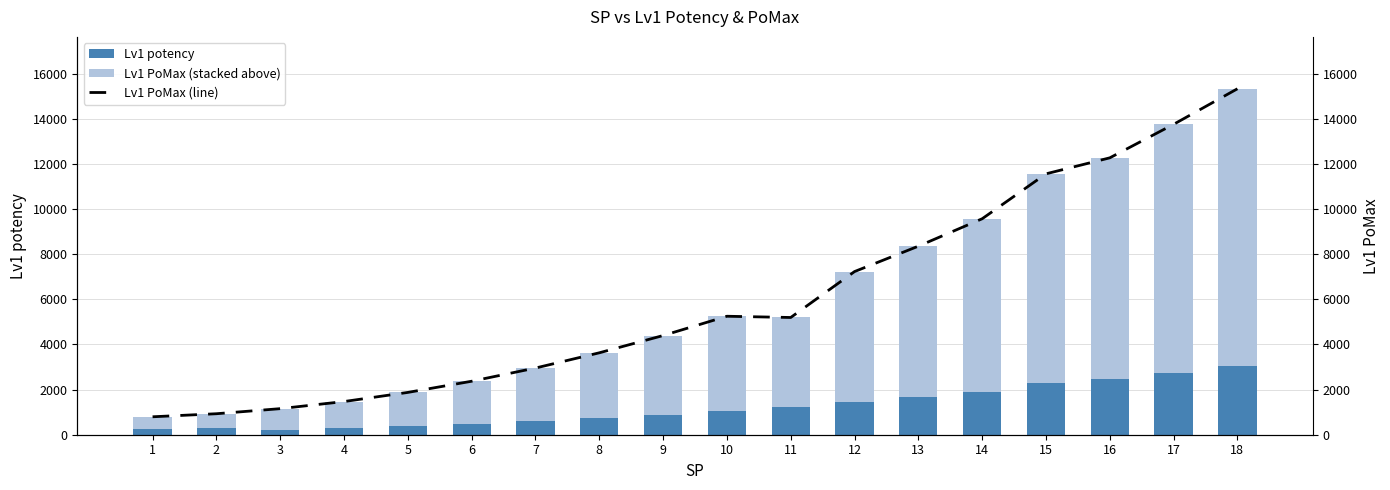

Reading left to right, extract all data points from this chart.

Lv1 potency: 1=259	2=286	3=231	4=294	5=375	6=474	7=591	8=726	9=879	10=1050	11=1239	12=1446	13=1671	14=1914	15=2312	16=2454	17=2751	18=3066
Lv1 PoMax (stacked above): 1=536	2=644	3=924	4=1176	5=1500	6=1896	7=2364	8=2904	9=3516	10=4200	11=3956	12=5784	13=6684	14=7656	15=9249	16=9816	17=11004	18=12264
Lv1 PoMax (line): 1=795	2=930	3=1155	4=1470	5=1875	6=2370	7=2955	8=3630	9=4395	10=5250	11=5195	12=7230	13=8355	14=9570	15=11561	16=12270	17=13755	18=15330